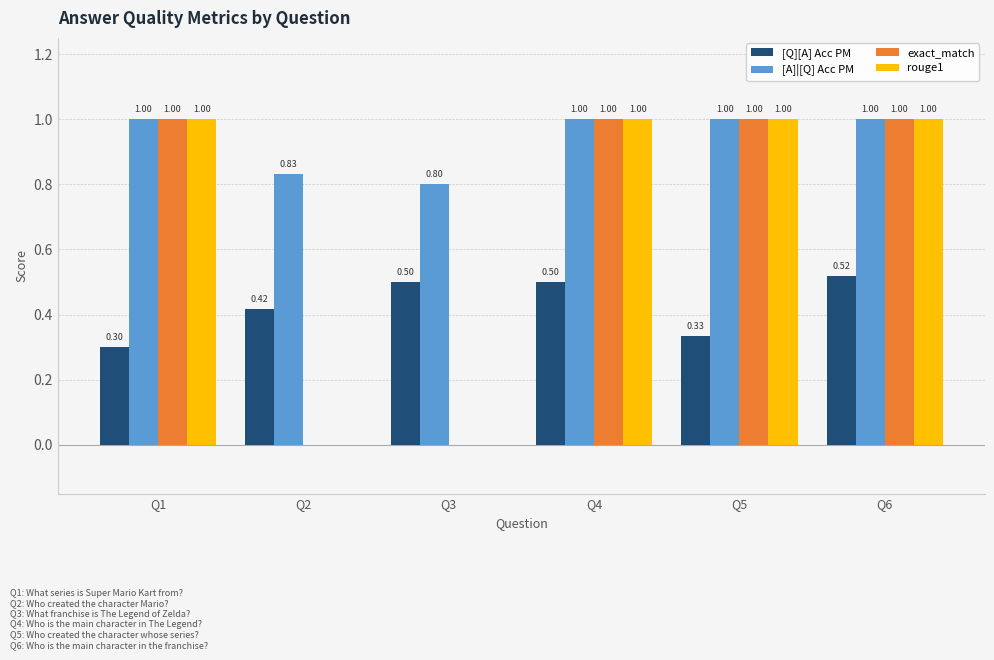

True or false: [Q][A] Acc PM has a value of 0.5 at Q6.

True